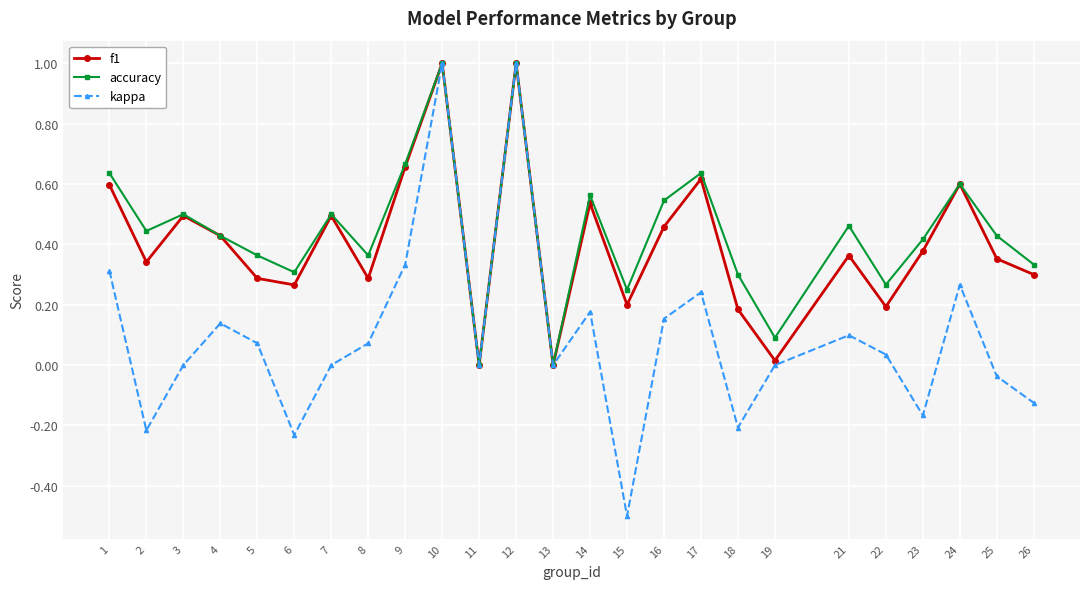

Where is the first local maximum for accuracy?

3